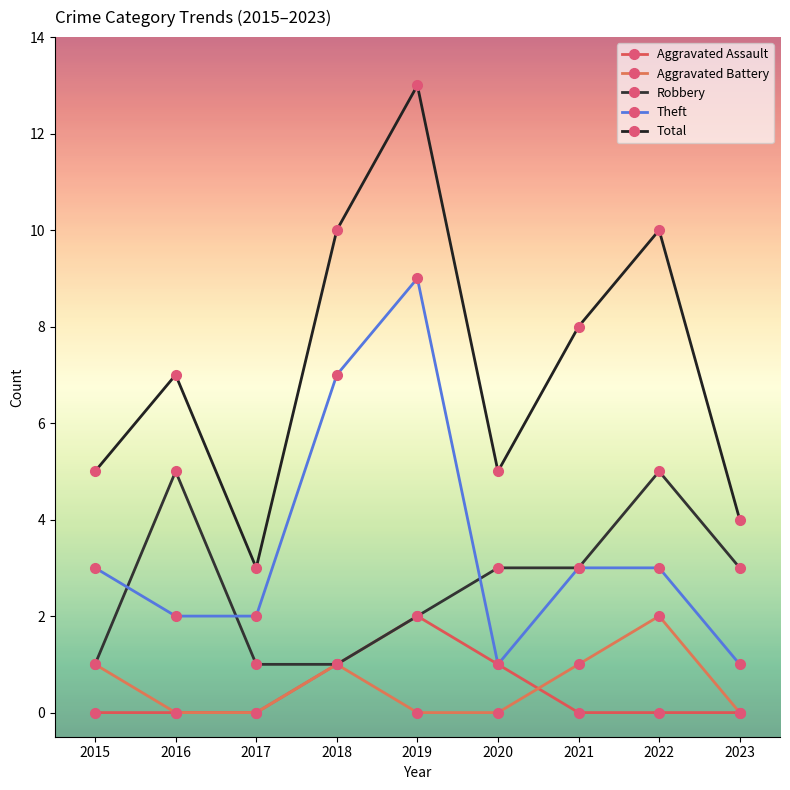

Reading right to left, extract all data points from this chart.

Aggravated Assault: 2023=0	2022=0	2021=0	2020=1	2019=2	2018=1	2017=0	2016=0	2015=0
Aggravated Battery: 2023=0	2022=2	2021=1	2020=0	2019=0	2018=1	2017=0	2016=0	2015=1
Robbery: 2023=3	2022=5	2021=3	2020=3	2019=2	2018=1	2017=1	2016=5	2015=1
Theft: 2023=1	2022=3	2021=3	2020=1	2019=9	2018=7	2017=2	2016=2	2015=3
Total: 2023=4	2022=10	2021=8	2020=5	2019=13	2018=10	2017=3	2016=7	2015=5